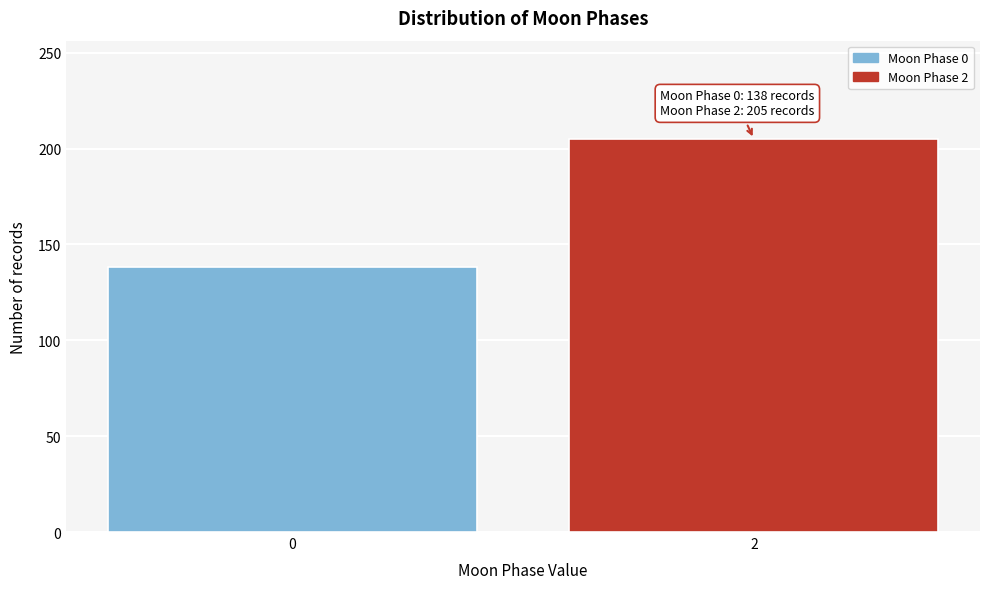

Reading right to left, what are all the values shown in this chart?

2=205	0=138